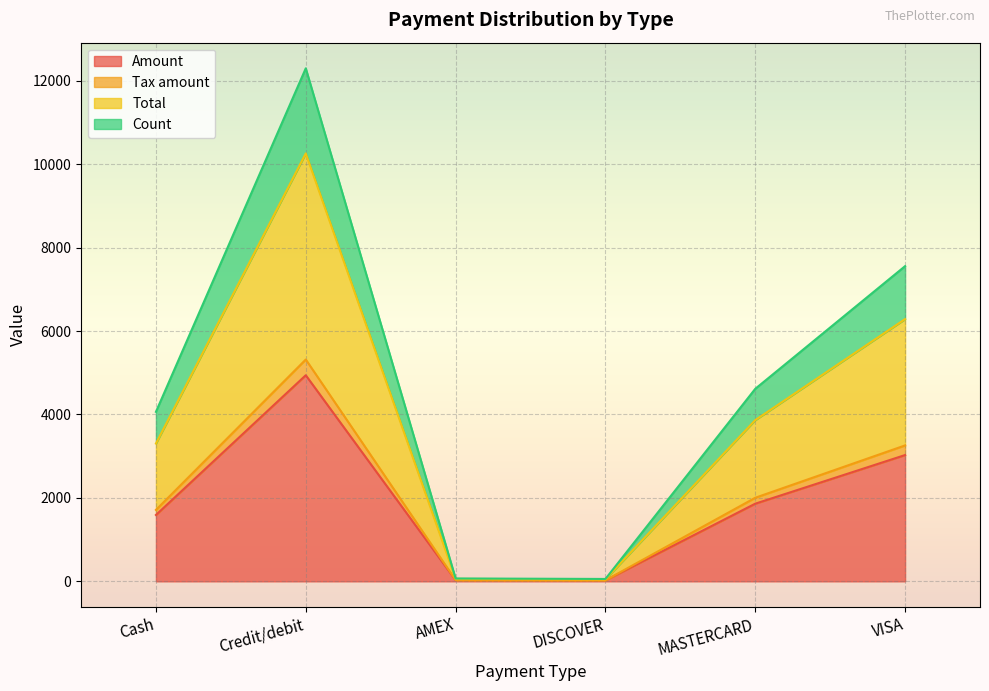

What is the label of the 2nd point from the right?

MASTERCARD